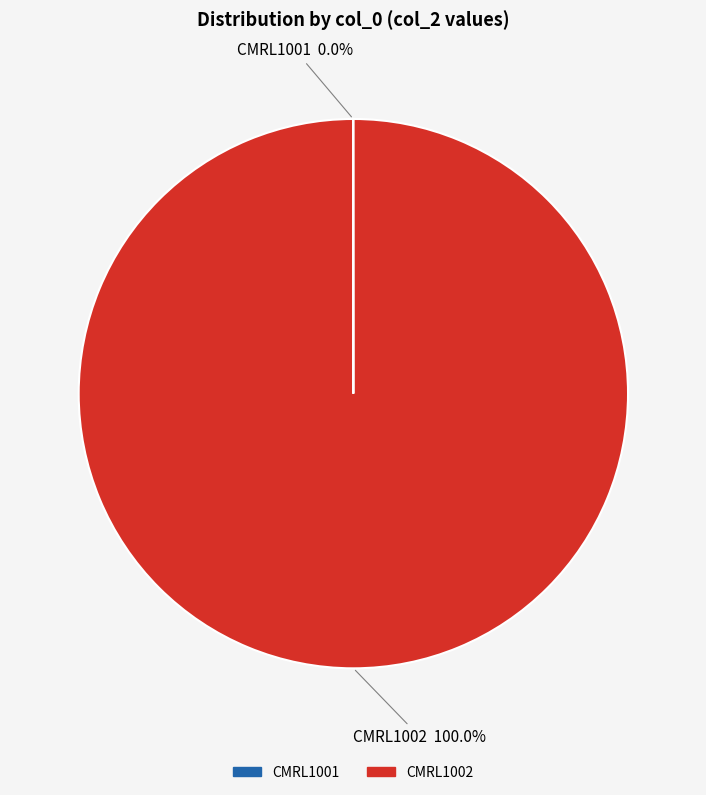

Which slice represents more than half of the pie?

CMRL1002